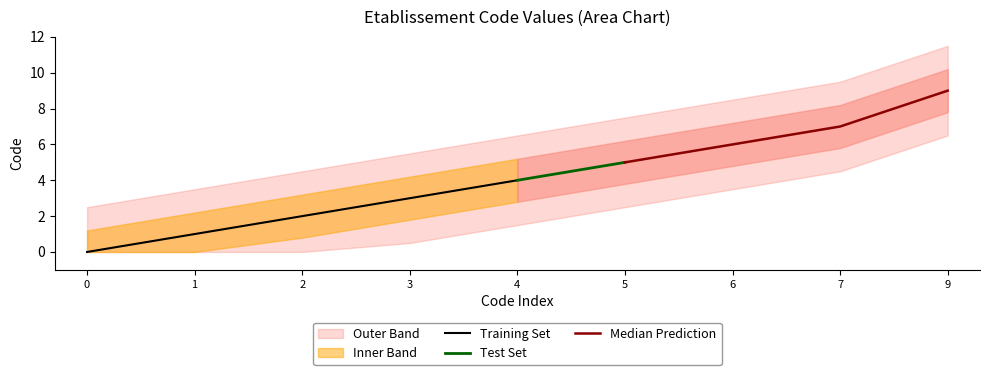

How many positive values are there?

8